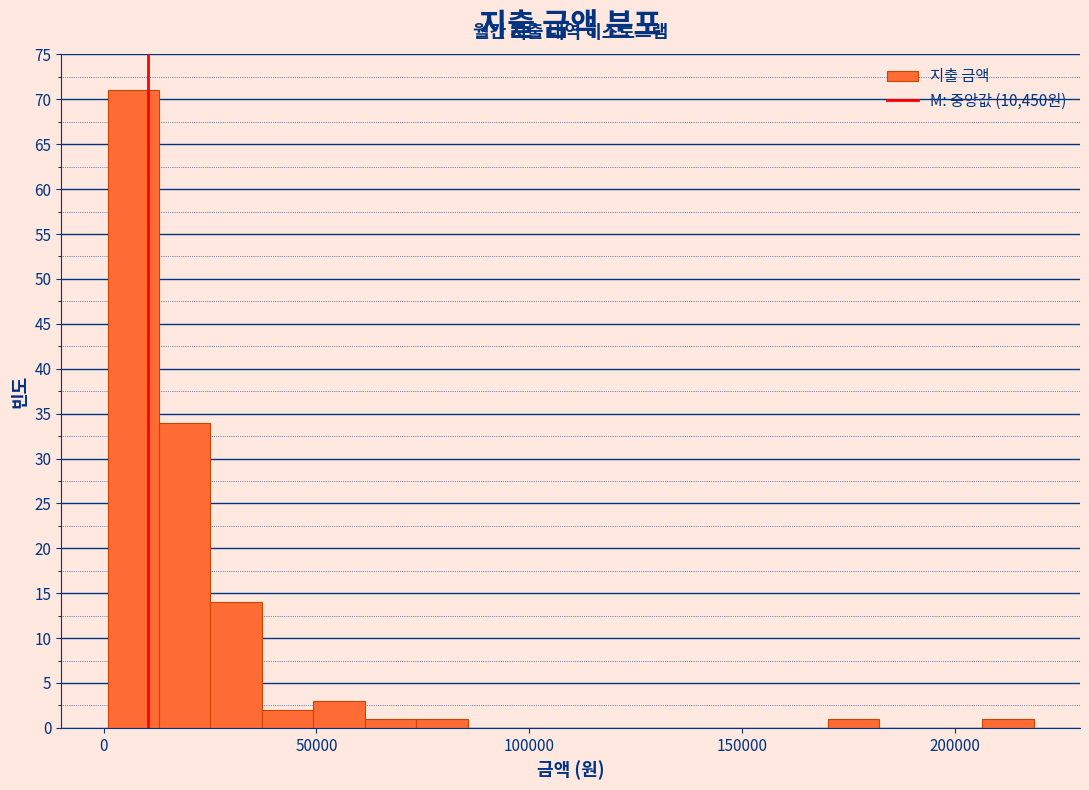

Around what value on the x-axis is the tallest bar? Give the approximate position of its centre, as read against the axis.

5000